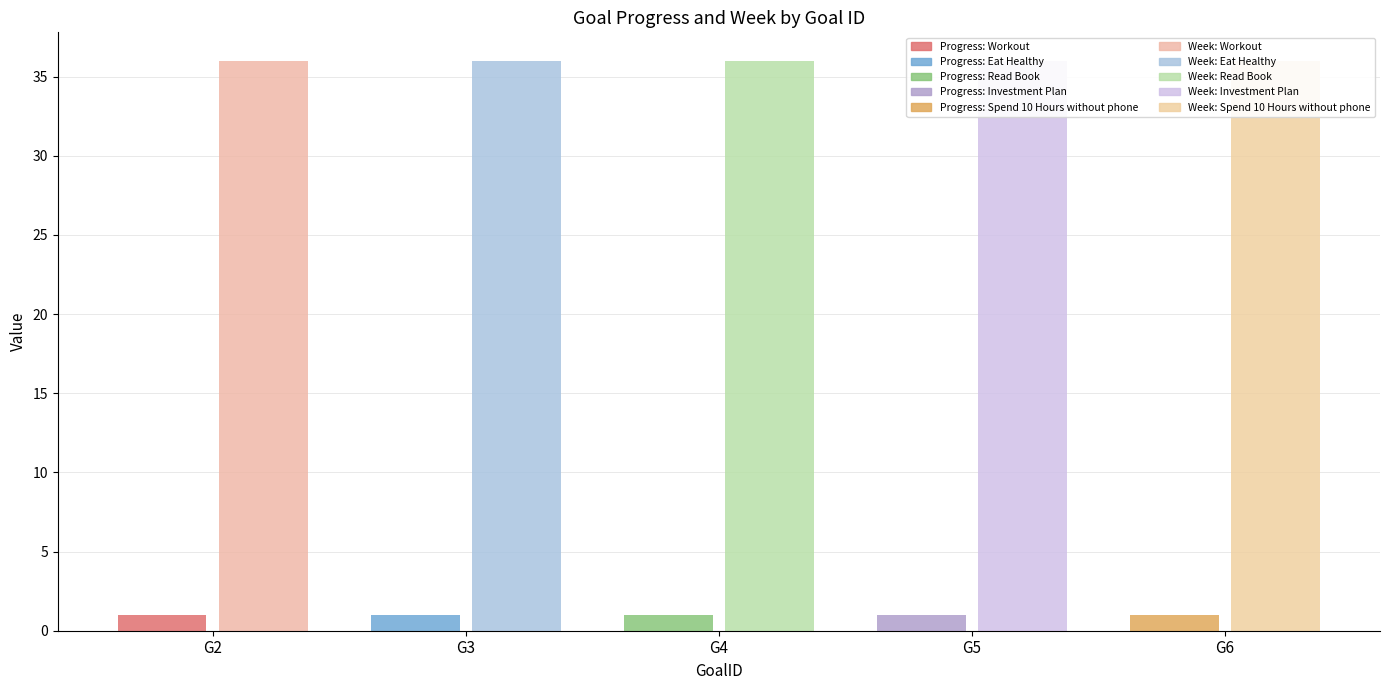

Reading left to right, list all the values displayed in this chart.

Progress: G2=1.0	G3=1.0	G4=1.0	G5=1.0	G6=1.0
Week: G2=36.0	G3=36.0	G4=36.0	G5=36.0	G6=36.0